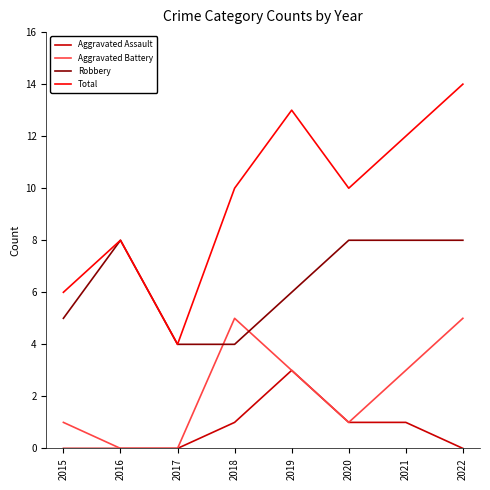

At which category is the sum across all series the highest?

2022